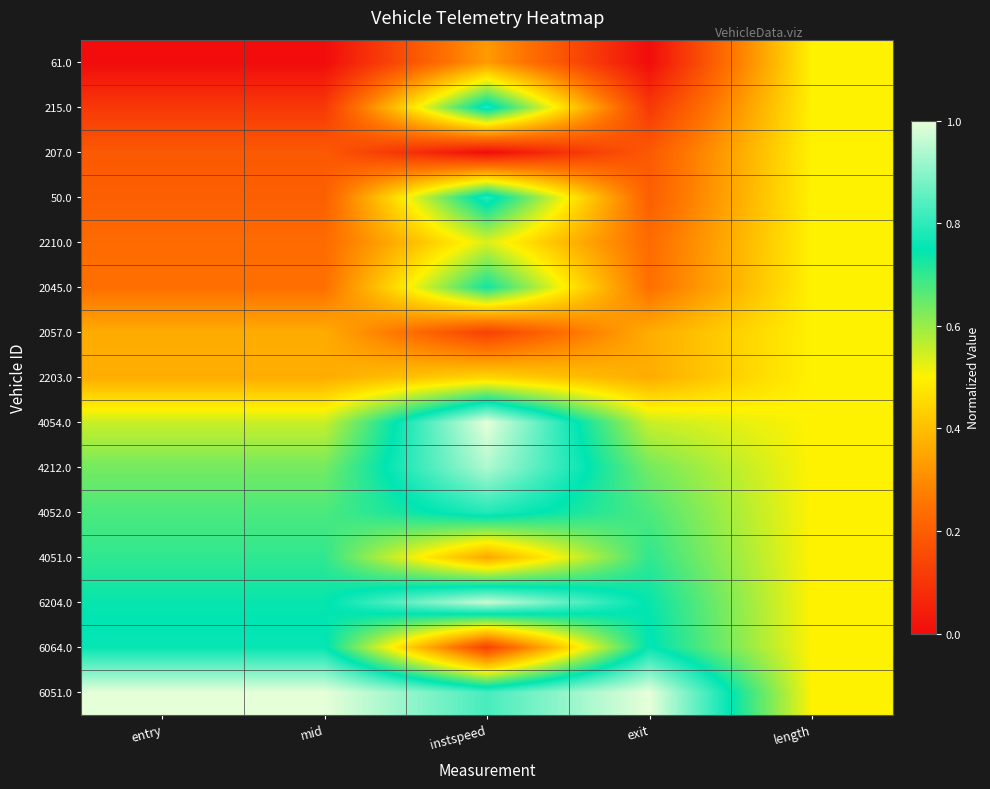

Which series has the largest total across all categories?

6051.0